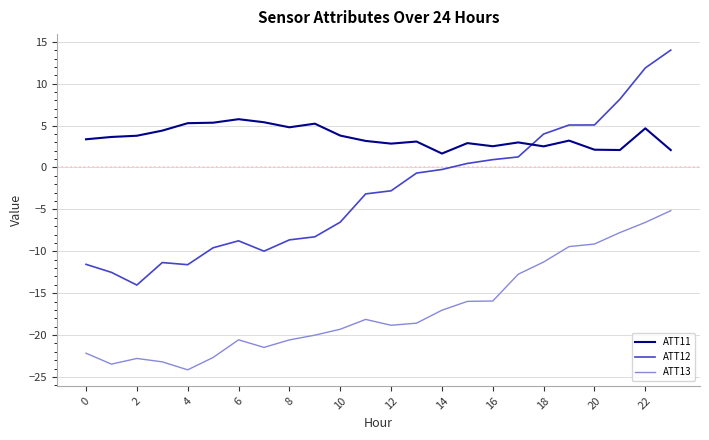

Rank the series by their maximum value, from highest to lowest.

ATT12, ATT11, ATT13